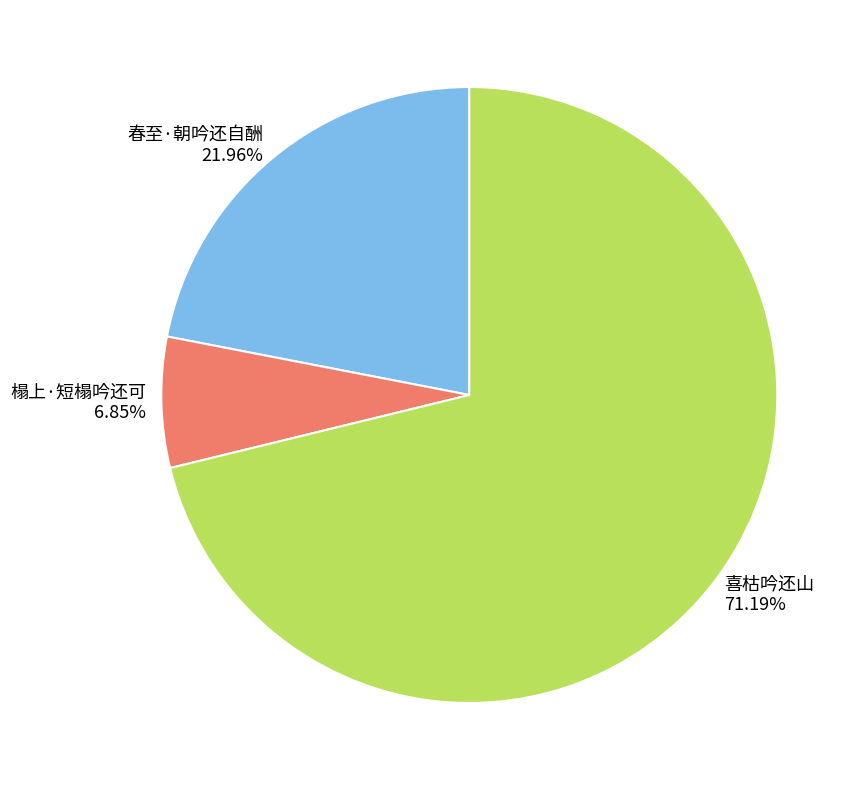

Which category has the smallest portion of the pie?

榻上·短榻吟还可